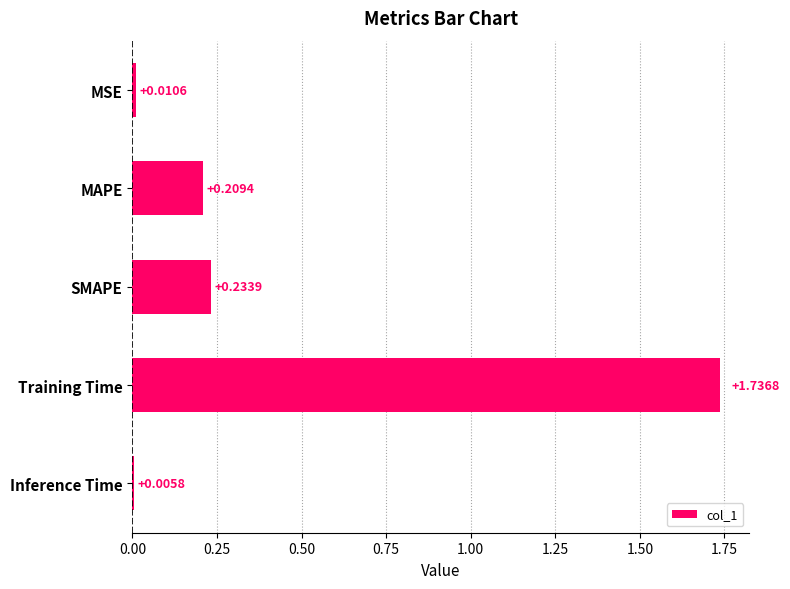

What is the label of the 1st bar from the top?

MSE